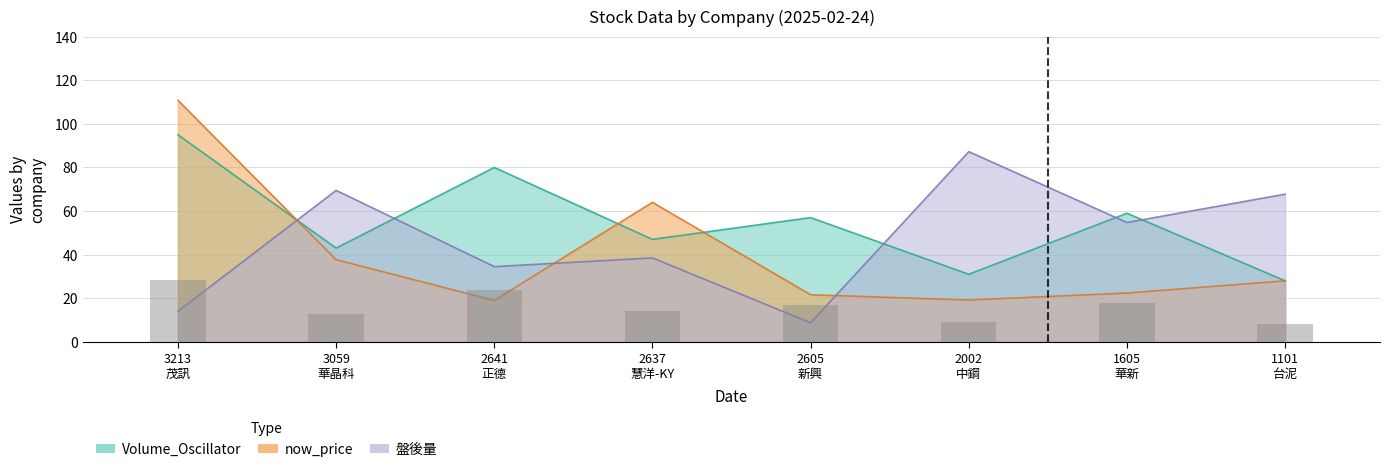

Reading left to right, extract all data points from this chart.

Volume_Oscillator: 95.0	43.0	80.0	47.0	57.0	31.0	59.0	28.0
now_price: 110.8	37.7	19.0	64.0	21.6	19.2	22.4	28.0
盤後量: 14.0	69.5	34.5	38.5	8.8	87.2	54.8	67.8